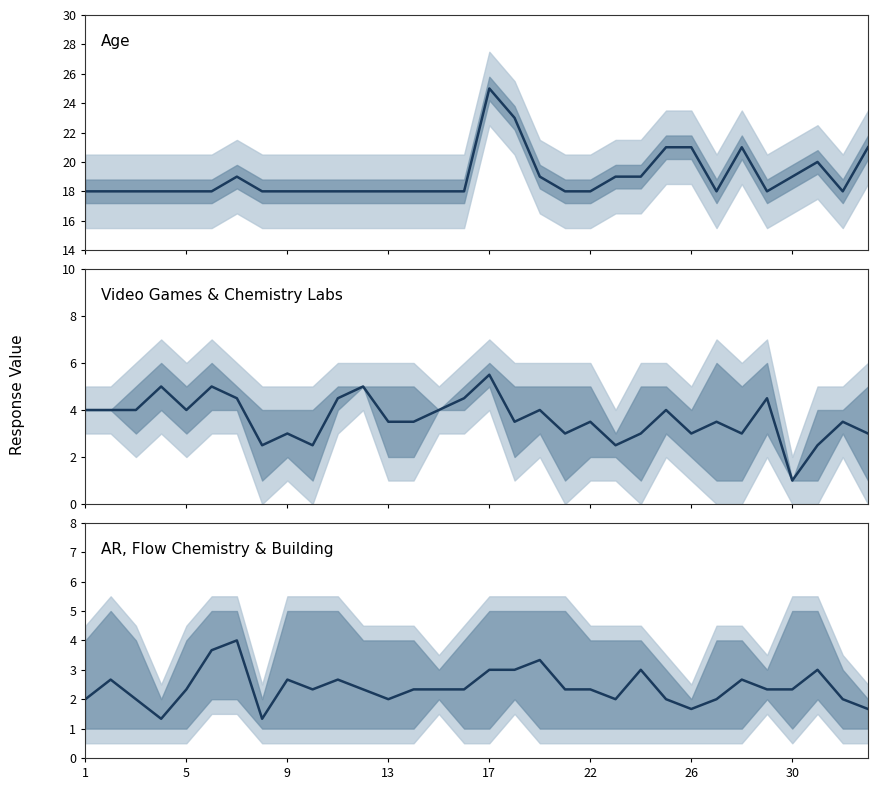

True or false: Video Games & Chemistry Labs has more than 1 points higher than both neighbors.

True